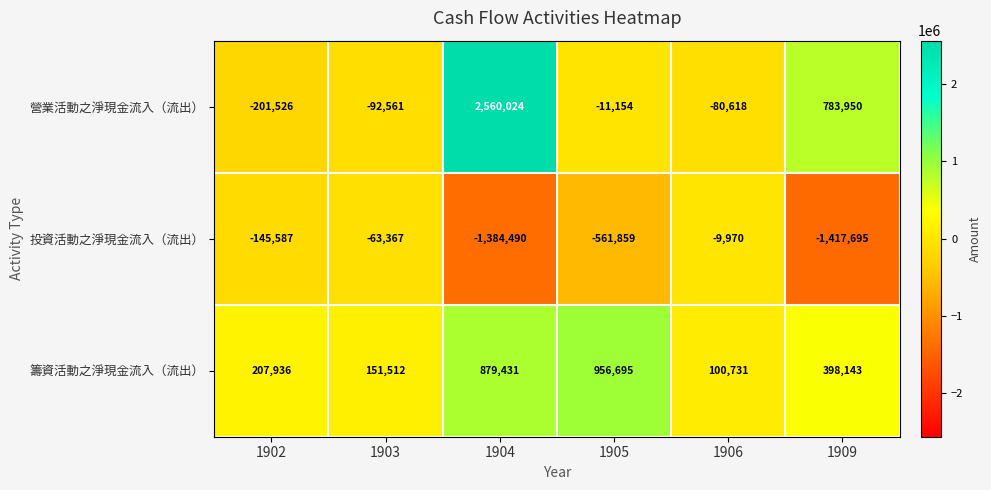

Count the number of categories in the chart.

6